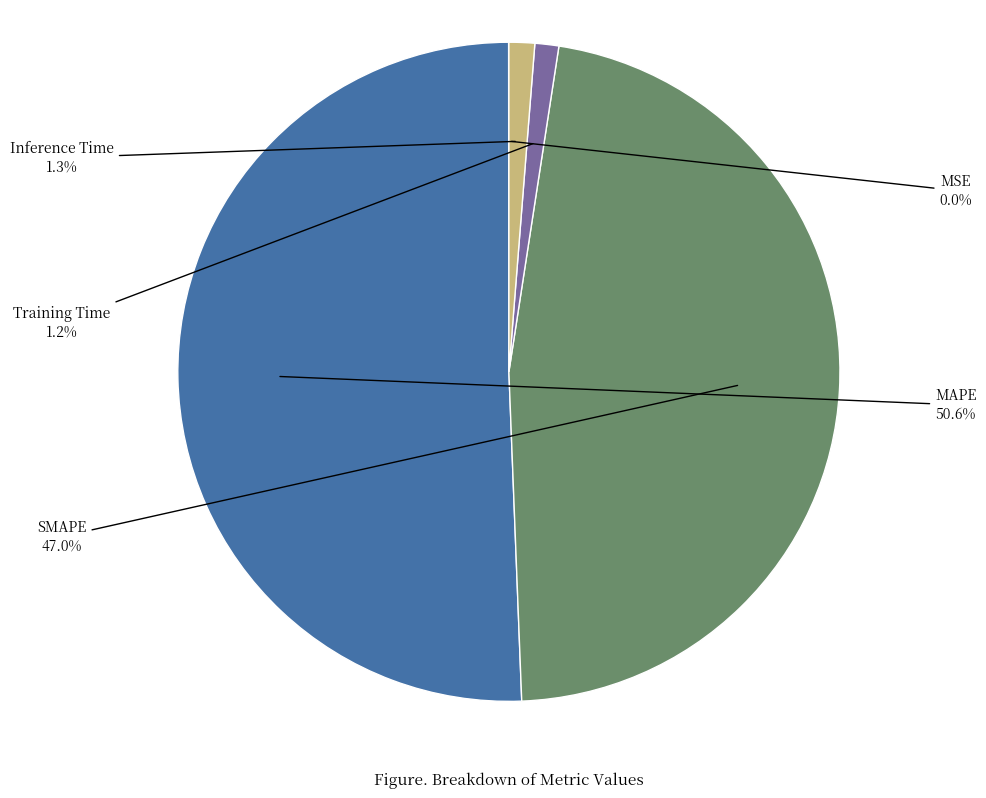

To the nearest percent, what portion does MAPE represent?

51%